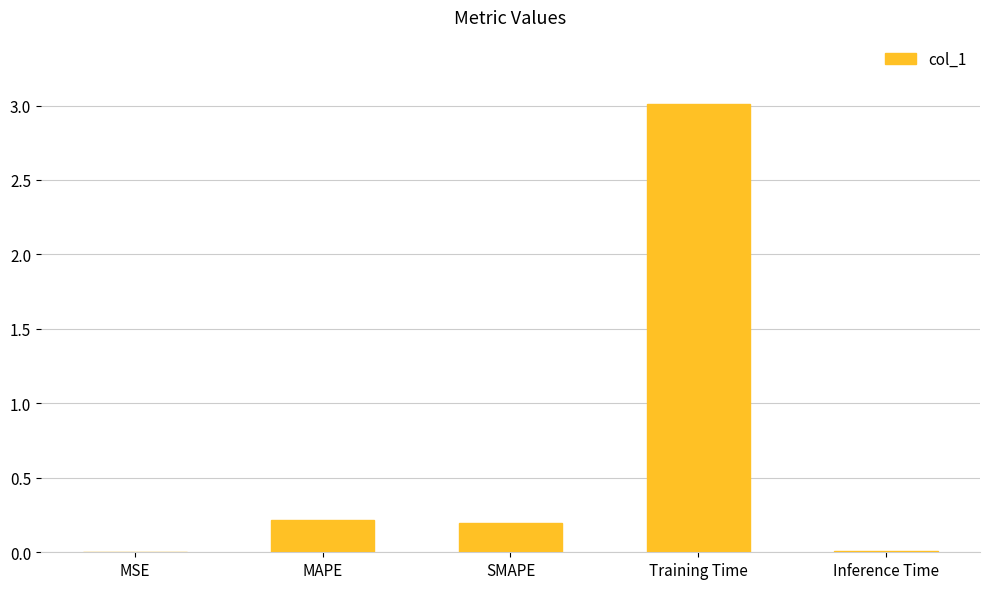

The value at Training Time is 1.5. True or false?

False